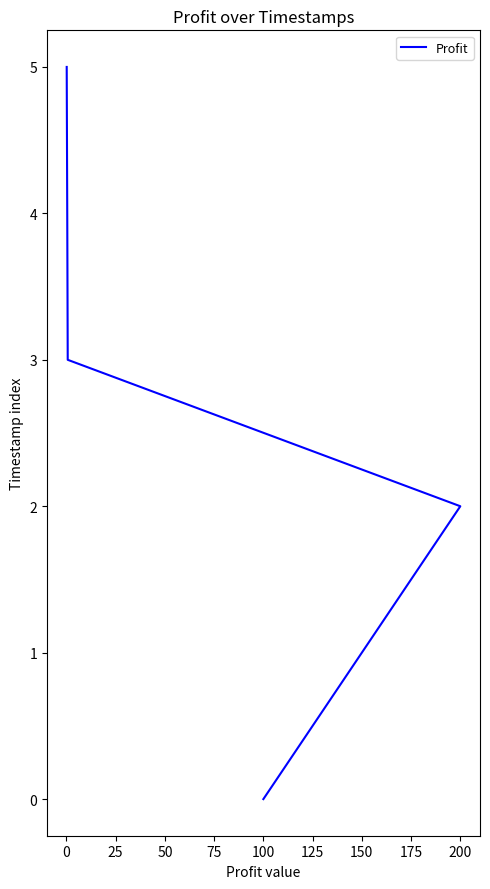

Count the values in the range 1 to 4.

4